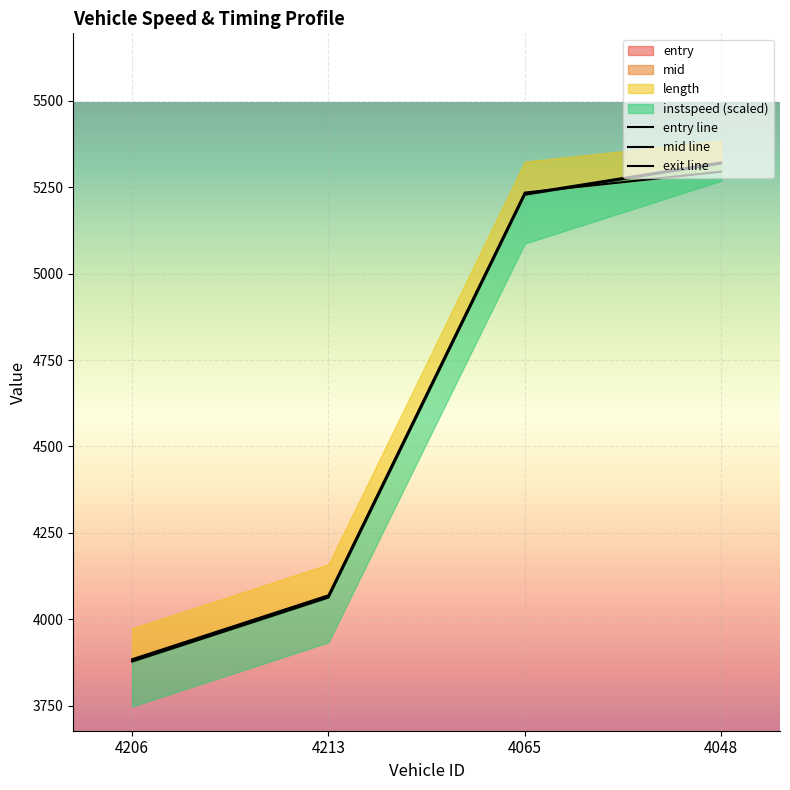

Which category has the highest value across all series?

4048